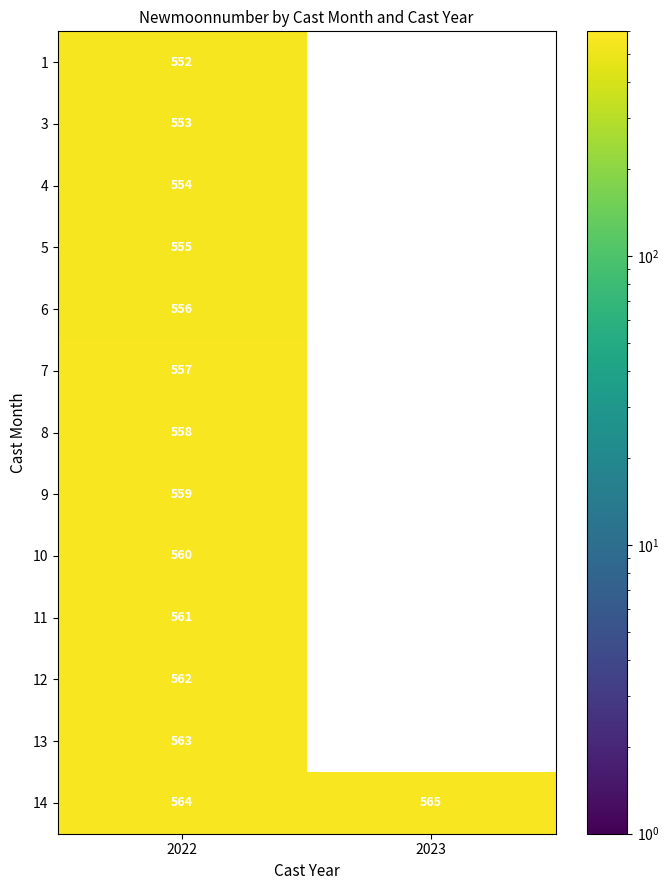

Between 2023 and 2022, which is larger?

2022